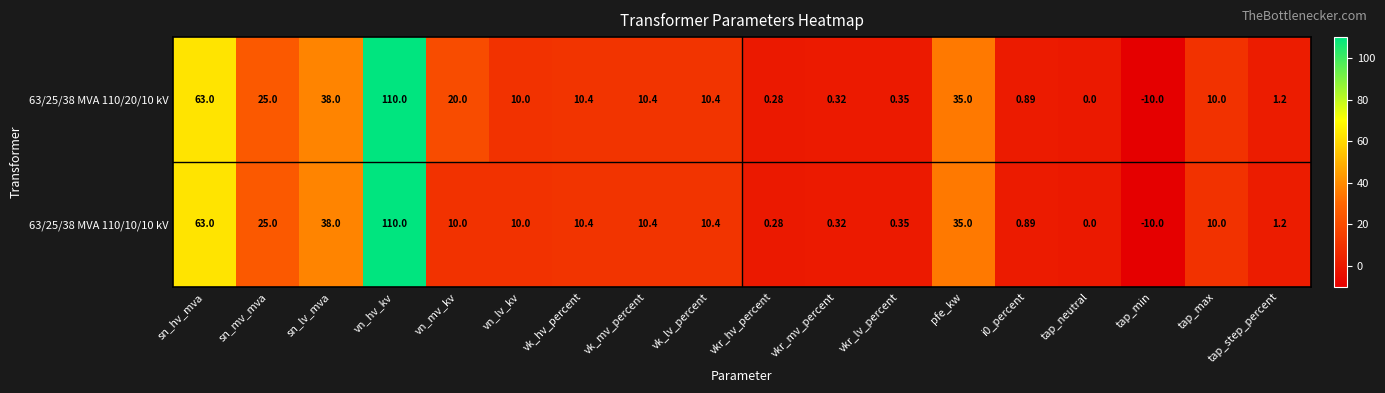

At which category is the sum across all series the highest?

vn_hv_kv